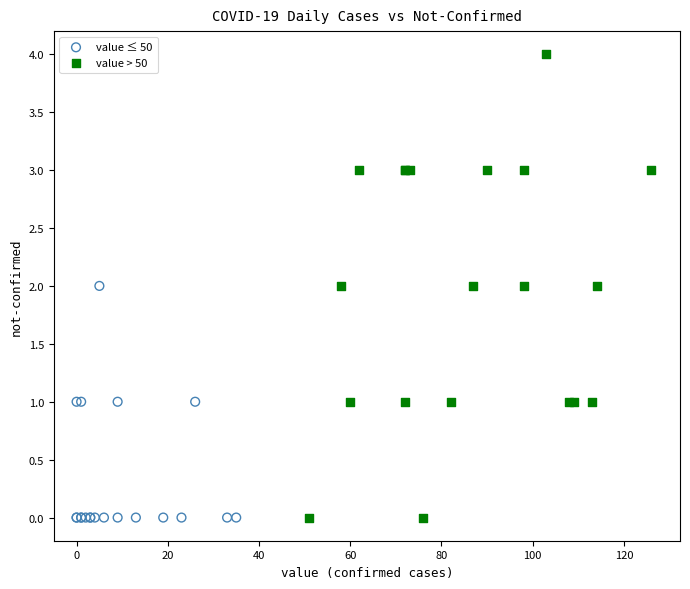

Which series has the largest Y range (max minus min)?

value > 50